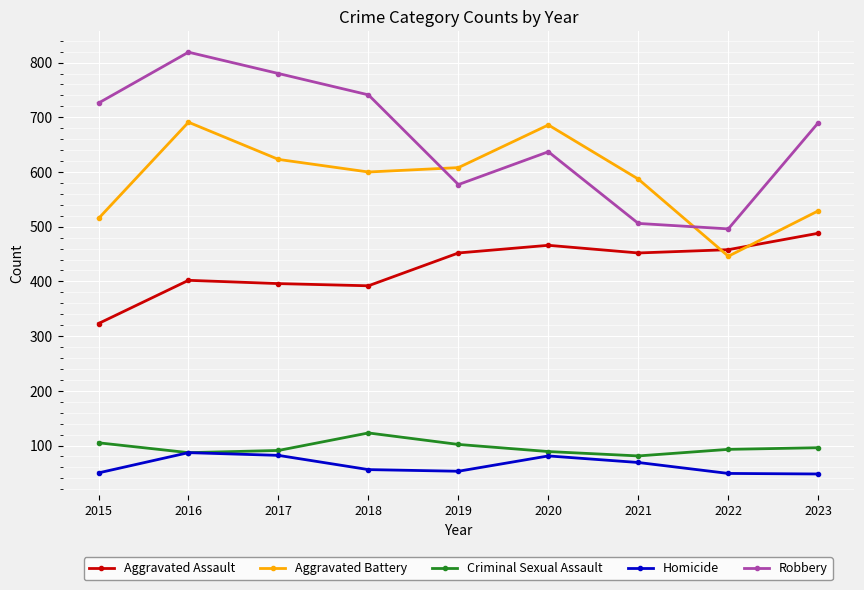

What are all the series names shown in the legend?

Aggravated Assault, Aggravated Battery, Criminal Sexual Assault, Homicide, Robbery